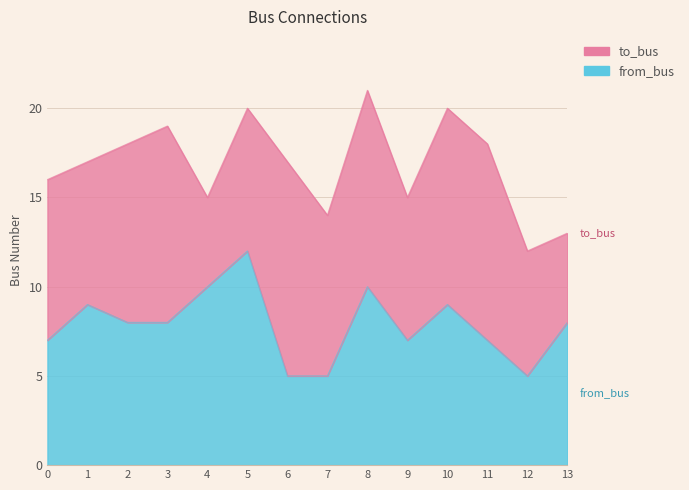

Where does the data first go above 8?

1